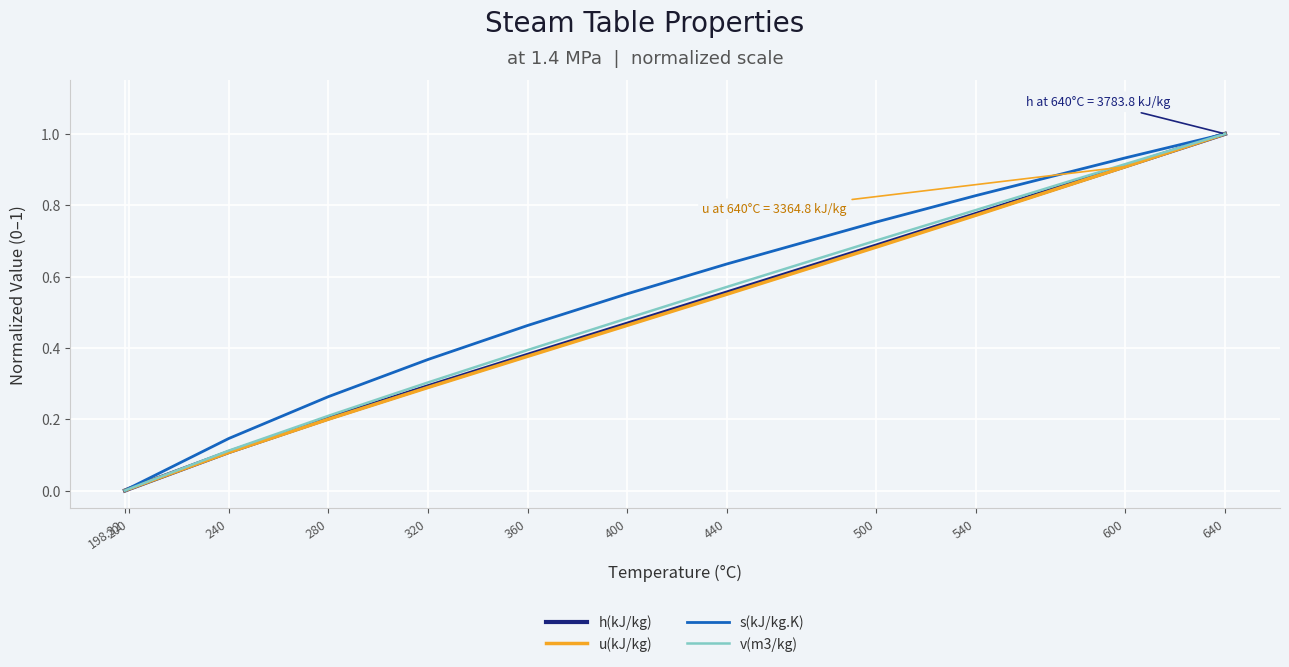

What is the label of the 3rd point from the right?

540